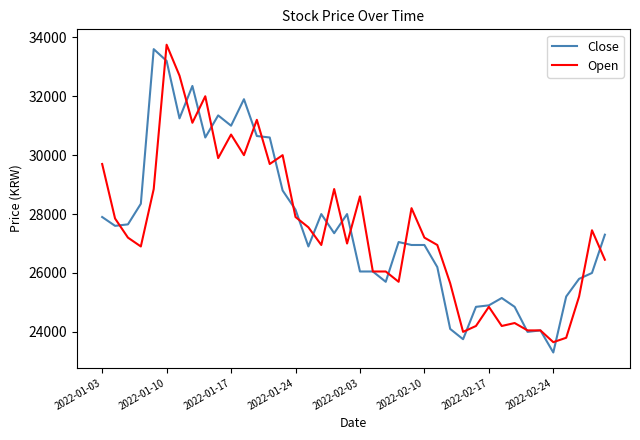

What is the greatest value displayed?

33750